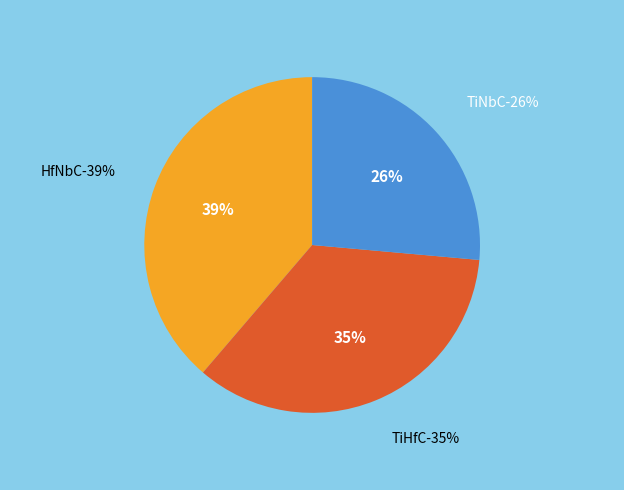

Between HfNbC and TiNbC, which is larger?

HfNbC